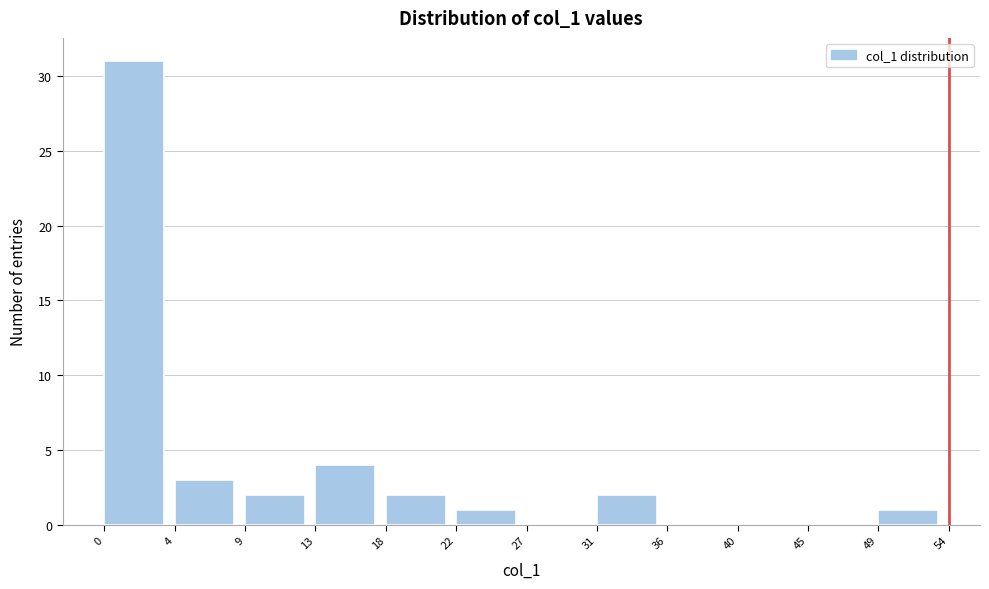

Over which range of the x-axis is the bar tallest?

0 to 4